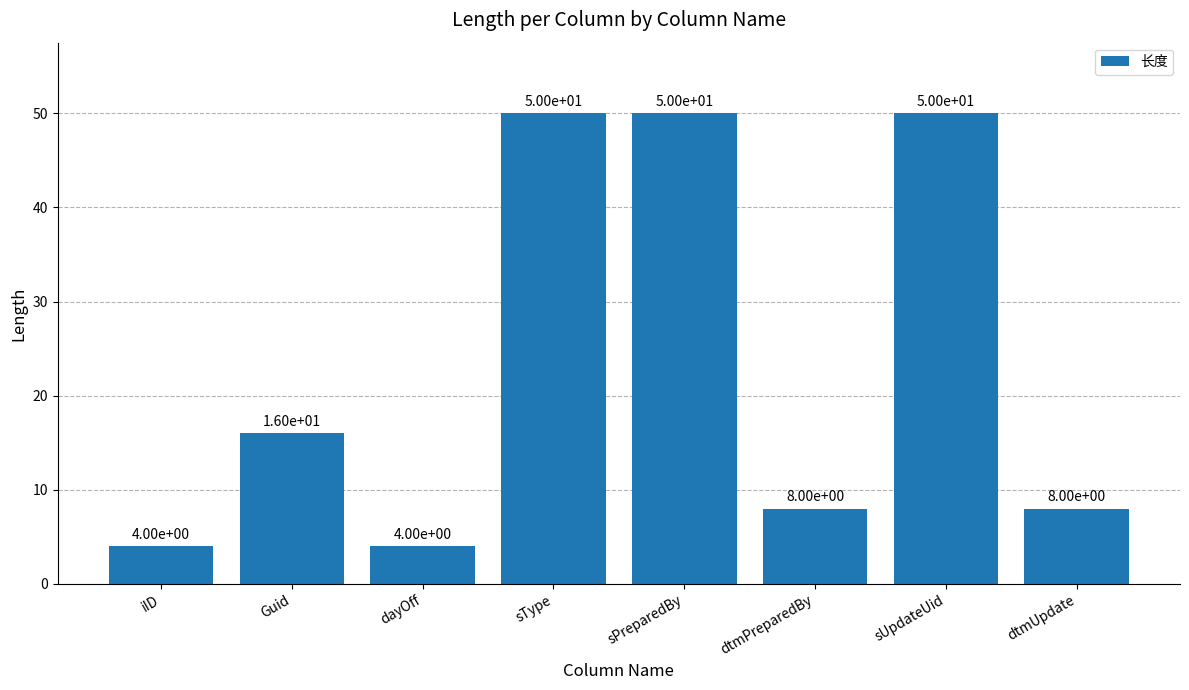

What is the value of the 6th bar from the left?

8